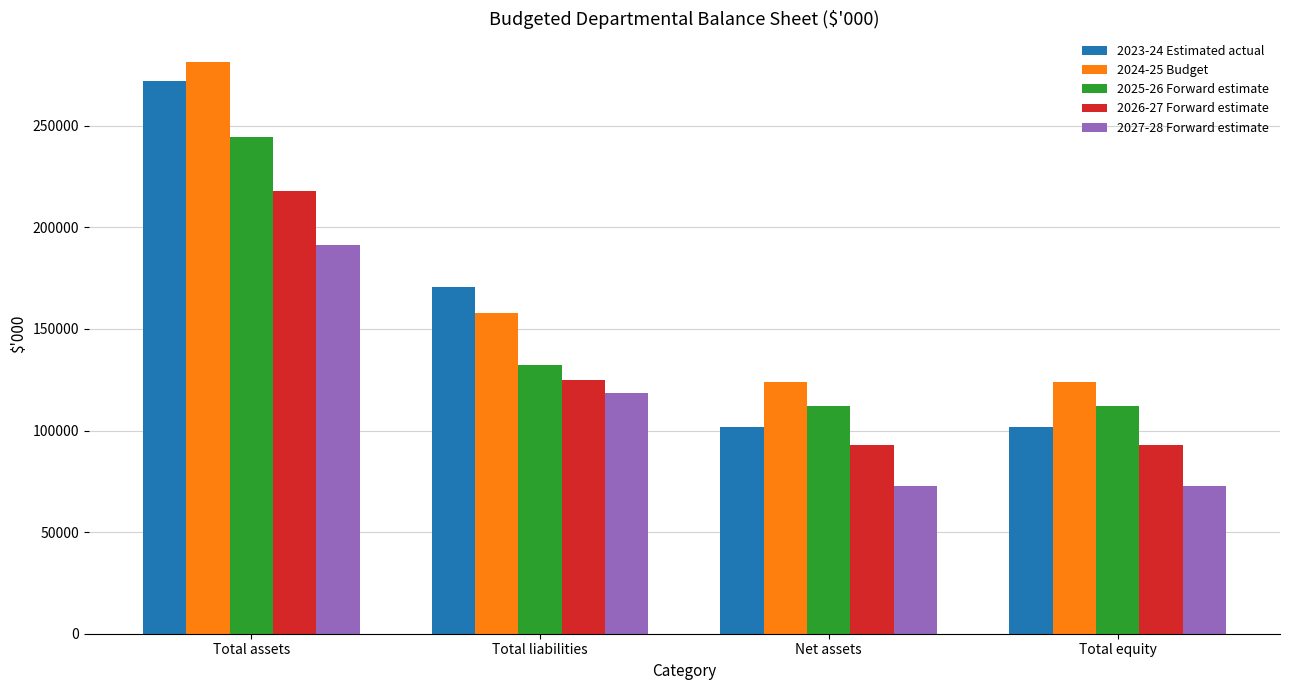

How many data points does each series have?

4